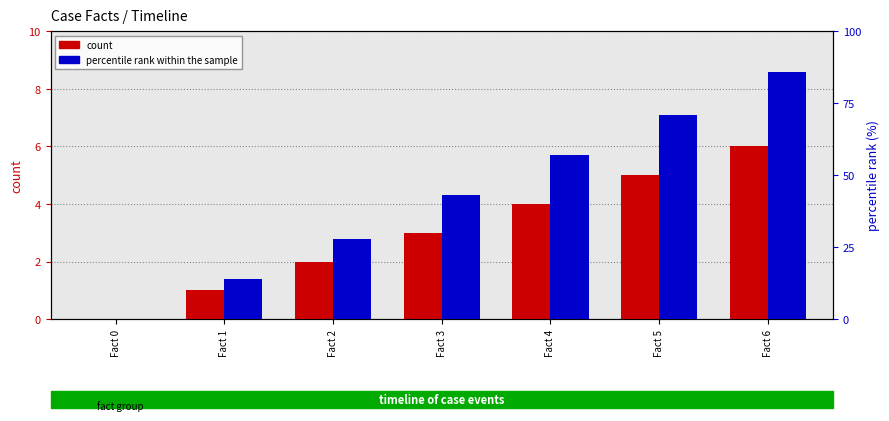

What is the sum of all count values?

21